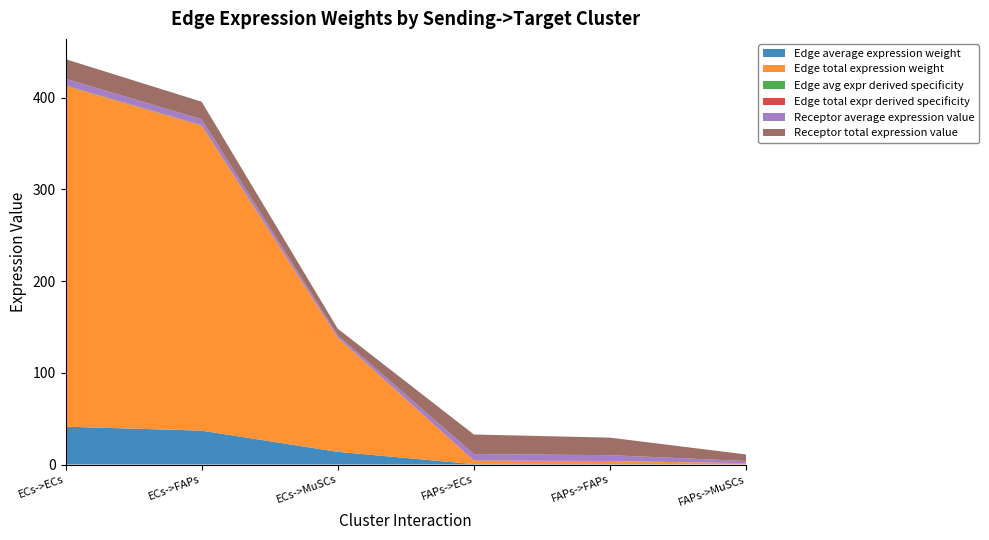

Reading left to right, list all the values displayed in this chart.

Edge average expression weight: ECs->ECs=41.3	ECs->FAPs=36.9	ECs->MuSCs=13.8	FAPs->ECs=0.4	FAPs->FAPs=0.4	FAPs->MuSCs=0.1
Edge total expression weight: ECs->ECs=371.5	ECs->FAPs=332.5	ECs->MuSCs=124.5	FAPs->ECs=3.8	FAPs->FAPs=3.4	FAPs->MuSCs=1.3
Edge avg expr derived specificity: ECs->ECs=0.4	ECs->FAPs=0.4	ECs->MuSCs=0.1	FAPs->ECs=0.0	FAPs->FAPs=0.0	FAPs->MuSCs=0.0
Edge total expr derived specificity: ECs->ECs=0.4	ECs->FAPs=0.4	ECs->MuSCs=0.1	FAPs->ECs=0.0	FAPs->FAPs=0.0	FAPs->MuSCs=0.0
Receptor average expression value: ECs->ECs=7.1	ECs->FAPs=6.4	ECs->MuSCs=2.4	FAPs->ECs=7.1	FAPs->FAPs=6.4	FAPs->MuSCs=2.4
Receptor total expression value: ECs->ECs=21.4	ECs->FAPs=19.1	ECs->MuSCs=7.2	FAPs->ECs=21.4	FAPs->FAPs=19.1	FAPs->MuSCs=7.2